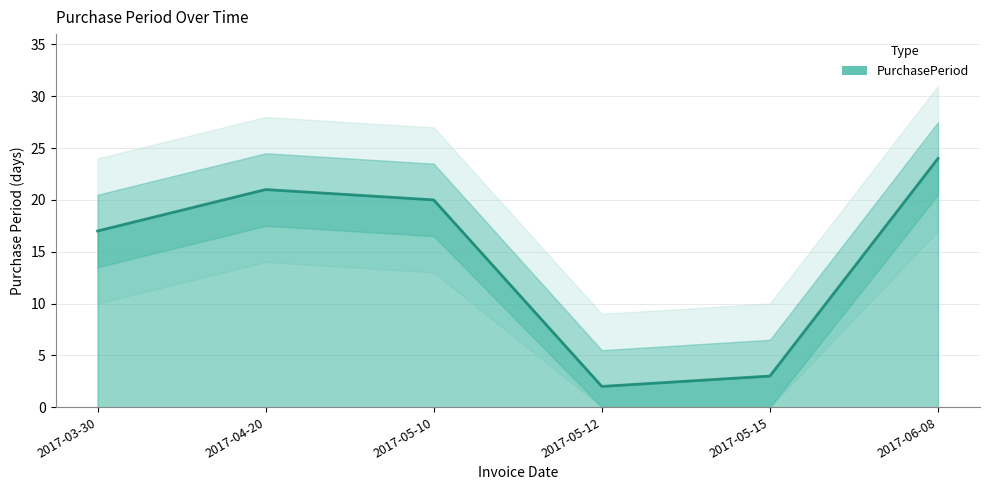

Where does the data first go above 20?

2017-04-20